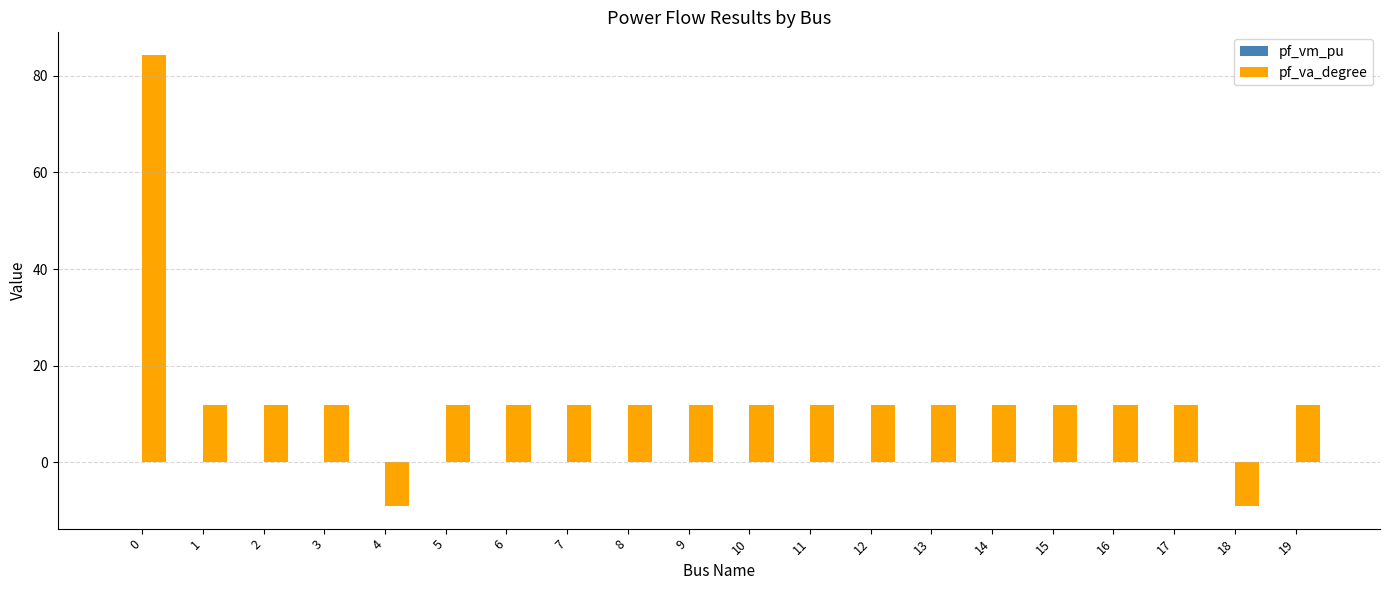

What is the greatest value displayed?

84.3